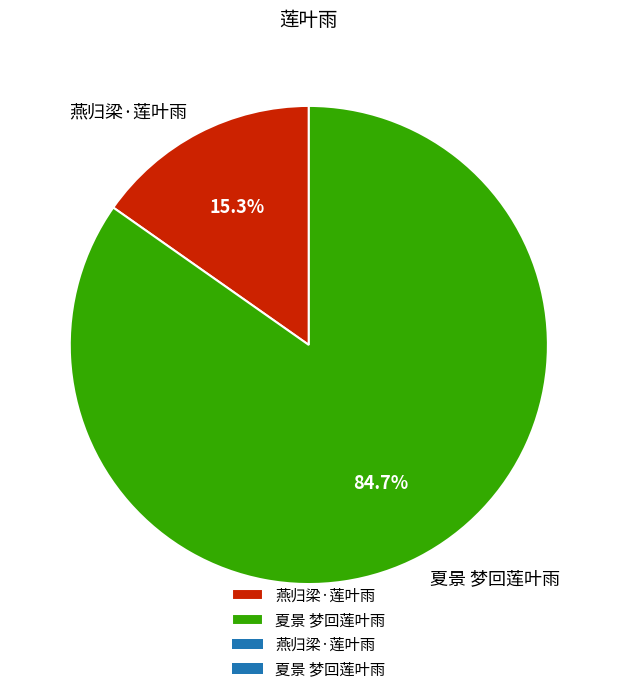

What is the ratio of the value at 燕归梁·莲叶雨 to the value at 夏景 梦回莲叶雨?

0.2